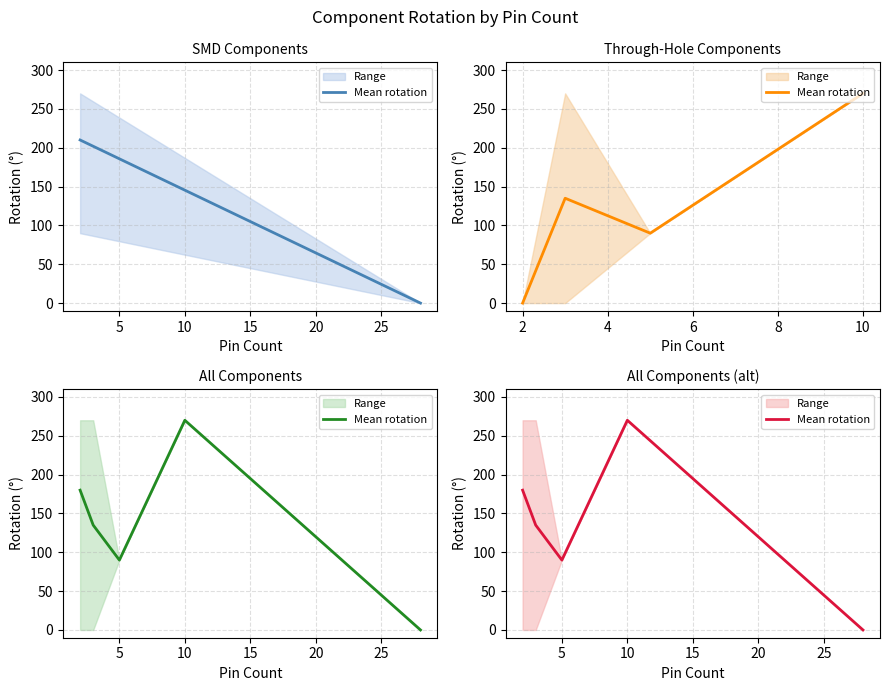

What is the sum of all values?

675